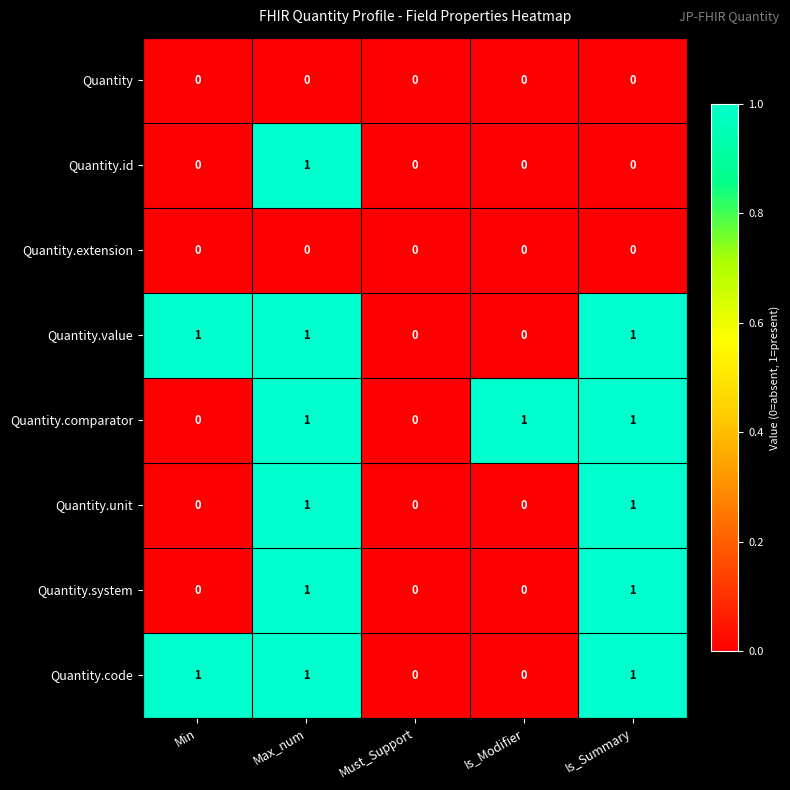

At which category is the sum across all series the highest?

Max_num